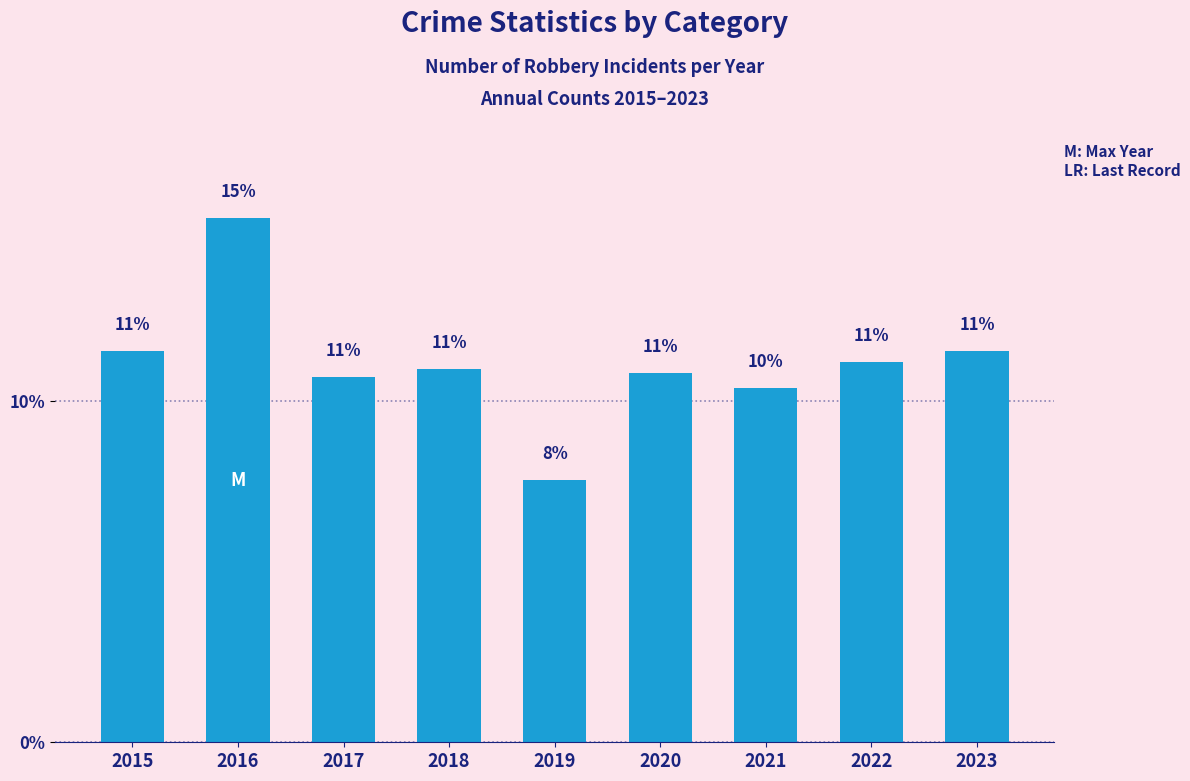

What is the minimum value shown in the chart?

7.7